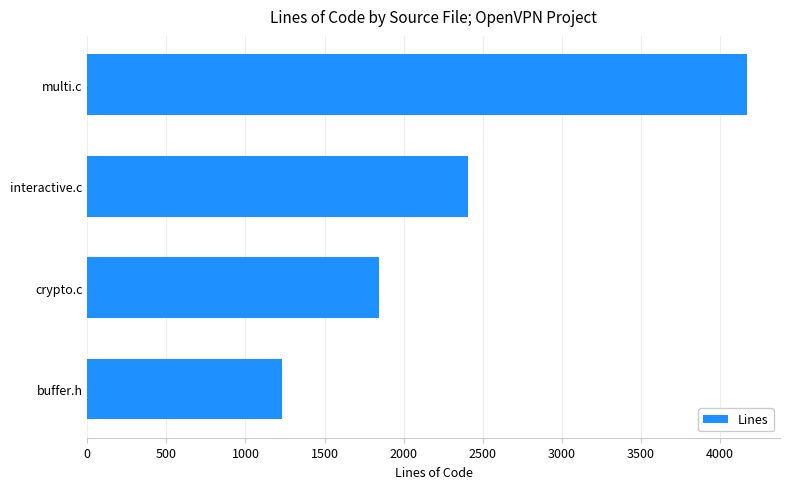

Does the chart contain any negative values?

No